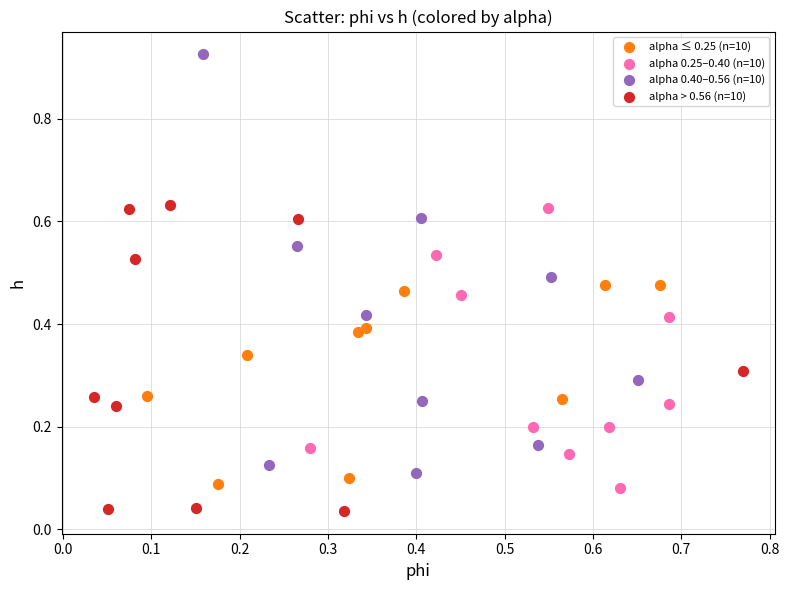

Which series has the largest Y range (max minus min)?

alpha 0.40–0.56 (n=10)